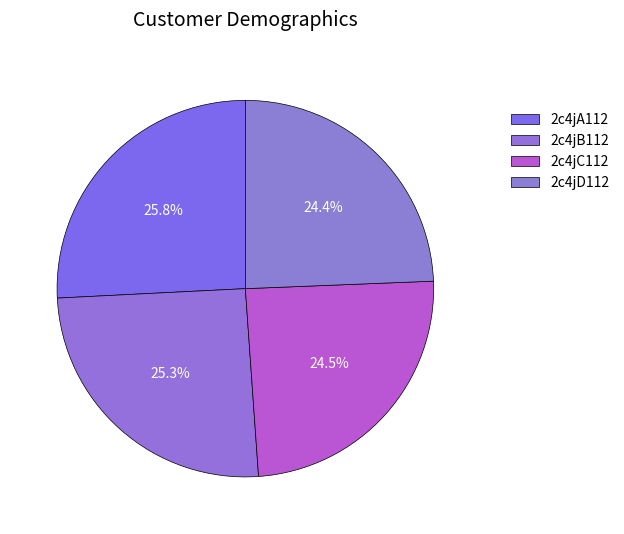

Which slice is the largest?

2c4jA112